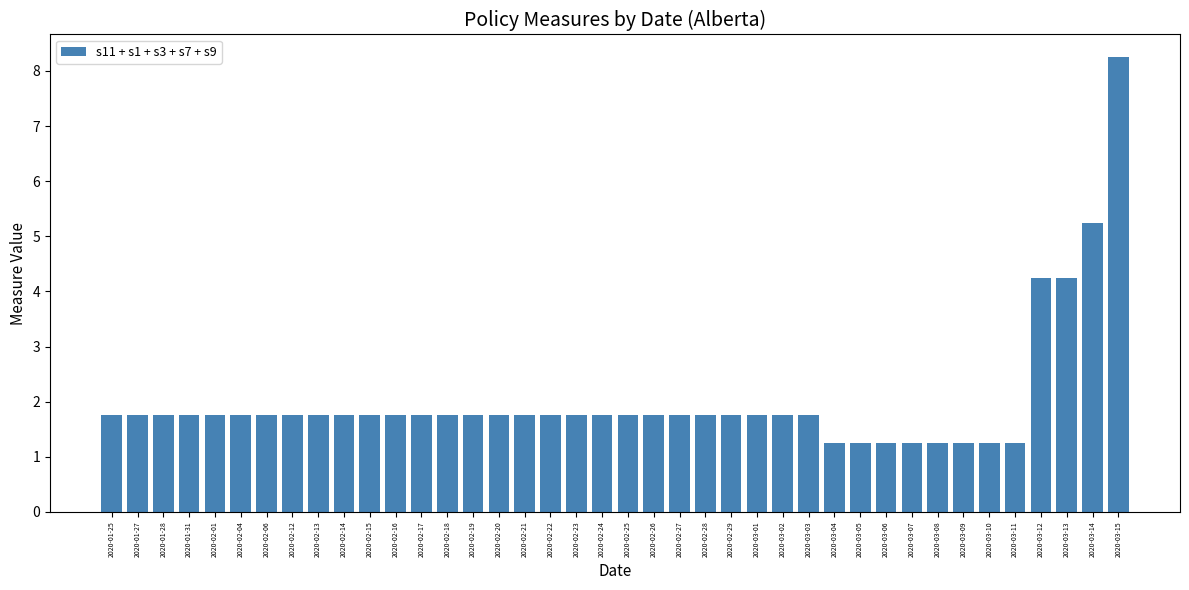

Count the number of data series in this chart.

1